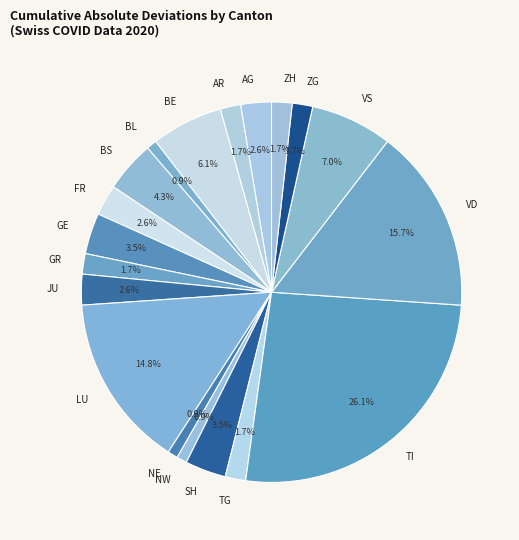

Combined, do NW and GR account for over 50%?

No